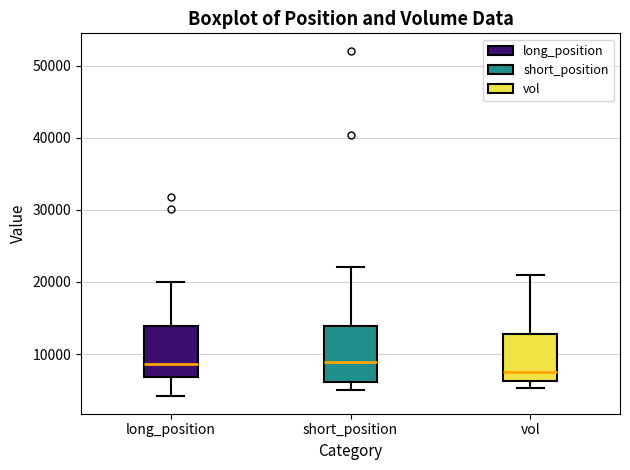

Where is the upper edge of the box for long_position on the y-axis? The values are not printed on the chart, so give them approximately, as read against the axis.

14000